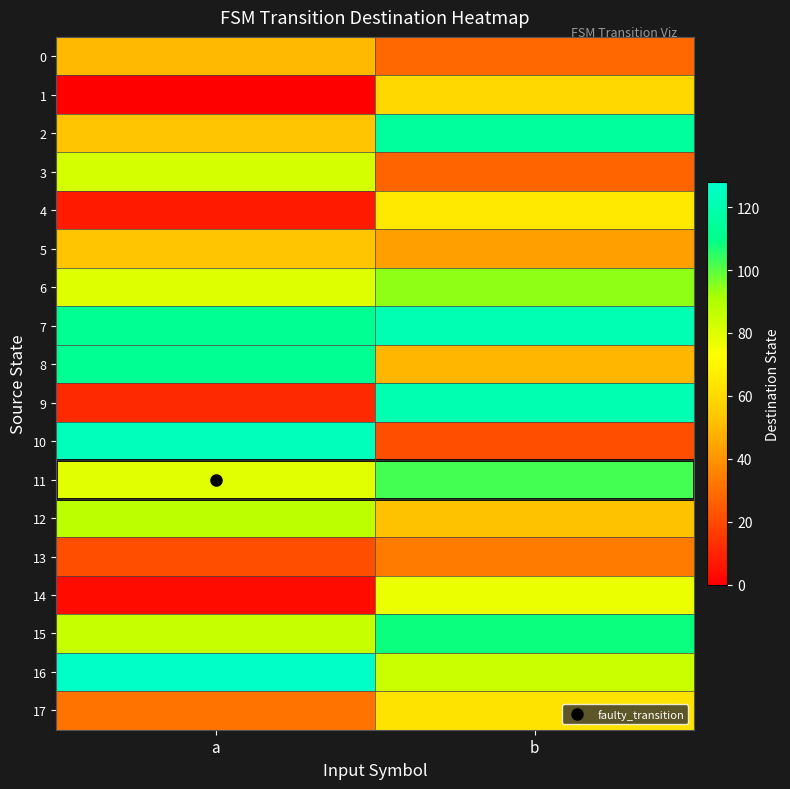

What is the total value across all series at b?

1261